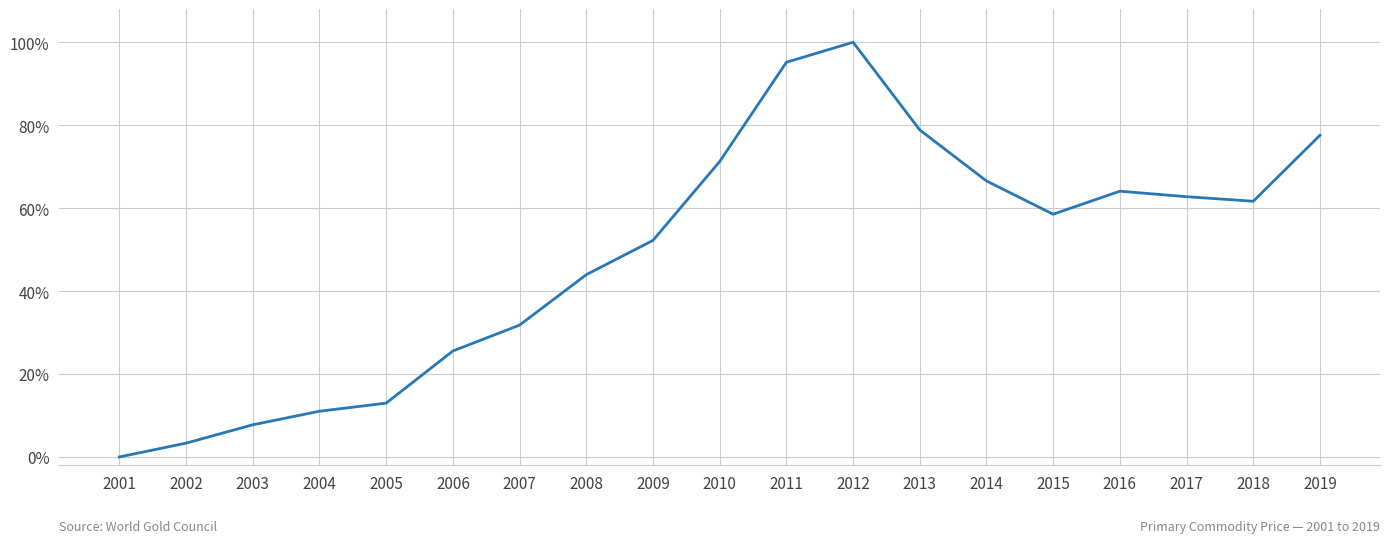

Which label corresponds to the smallest value in the chart?

2001